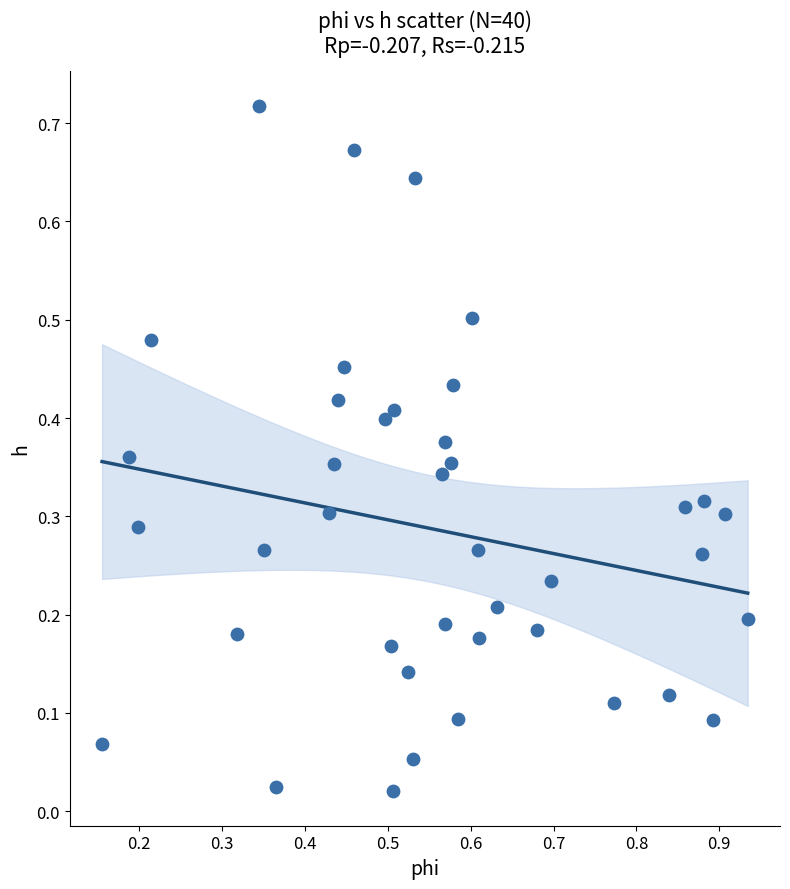

What is the range of X values (max minus min)?

0.8